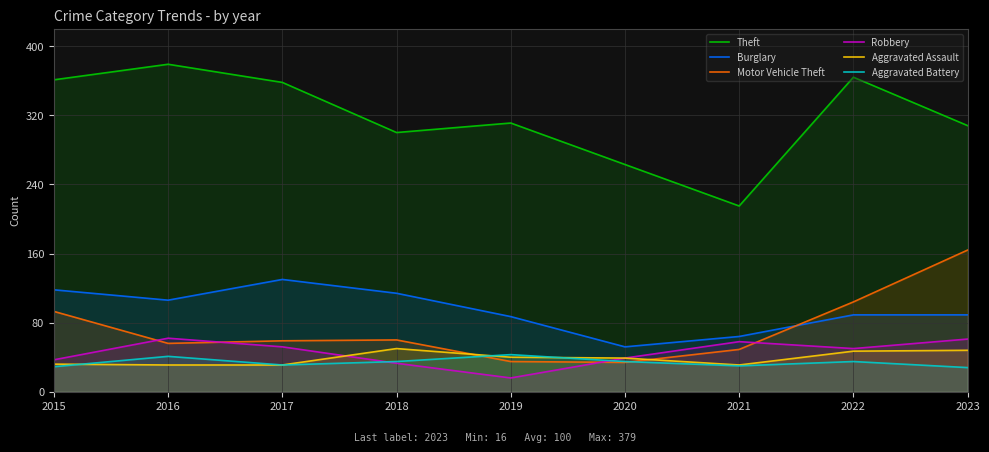

True or false: Motor Vehicle Theft and Theft intersect in this chart.

False